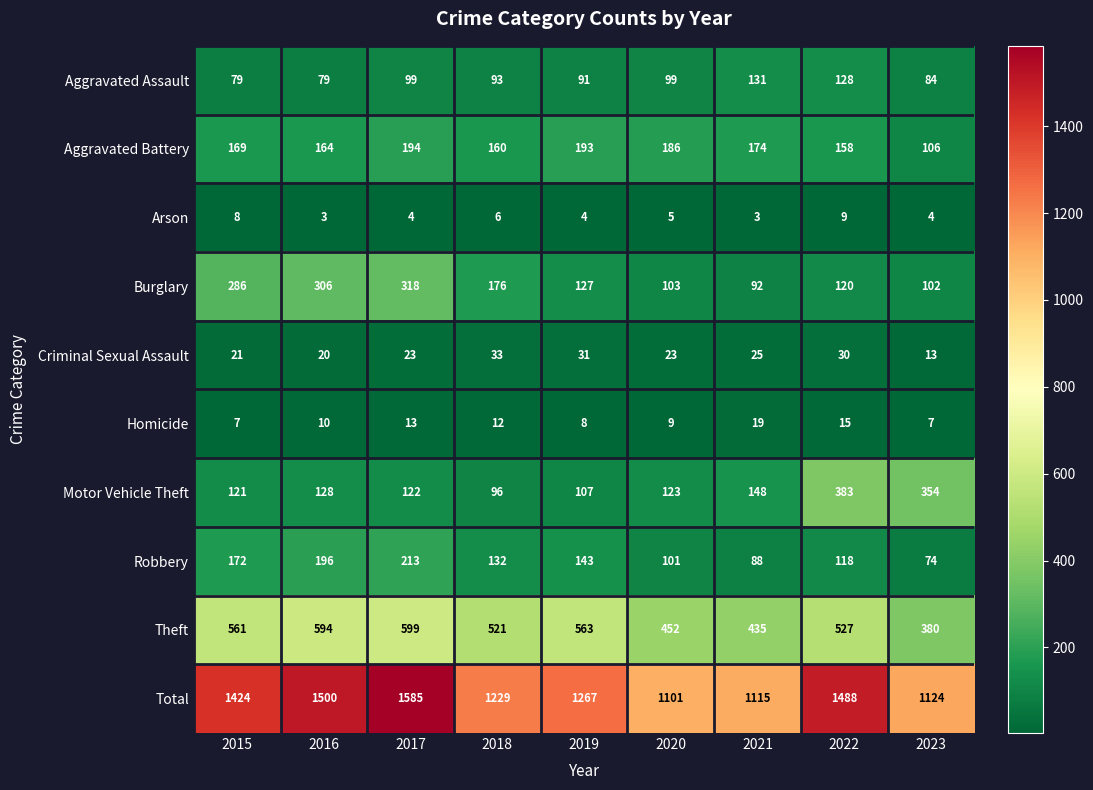

What is the sum of all Theft values?

4632